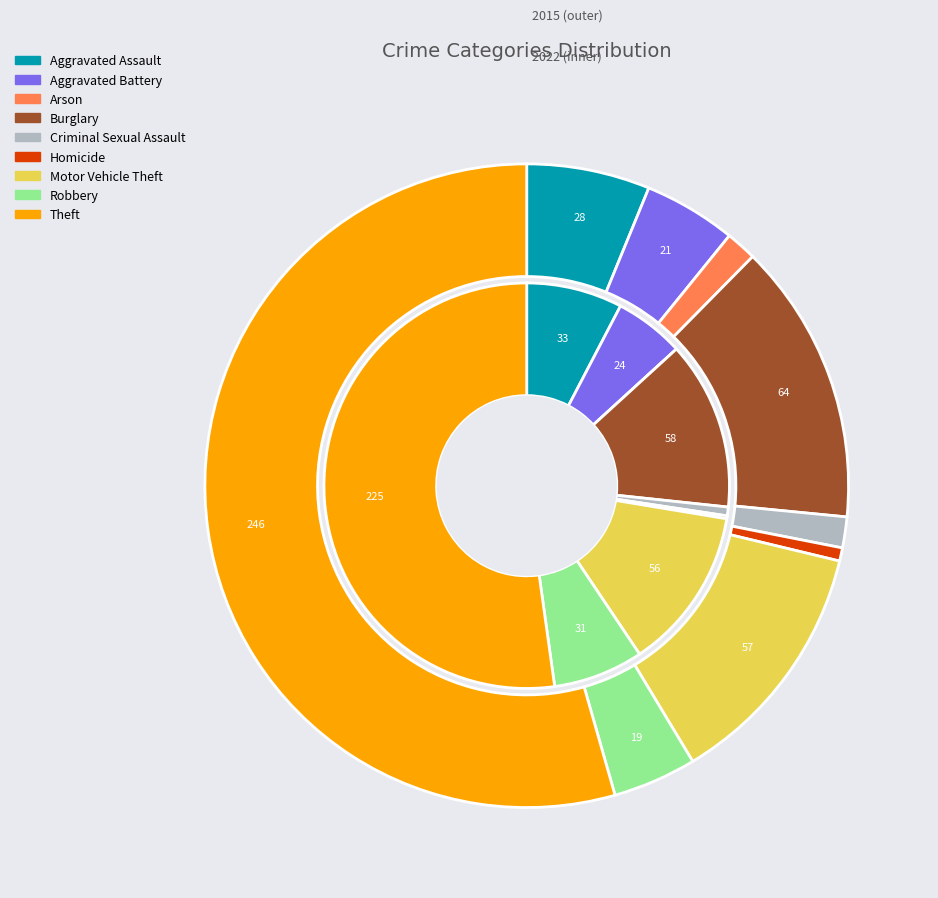

To the nearest percent, what is the combined percentage of 7 and 4?

6%